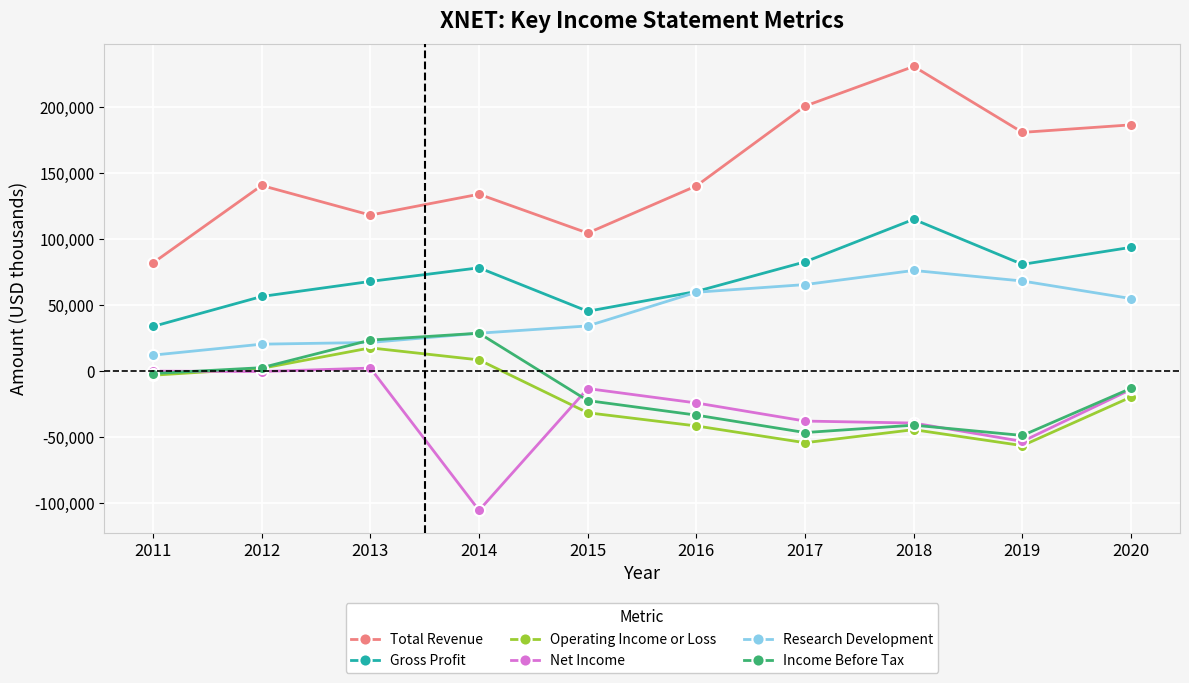

Does the chart have visible grid lines?

Yes